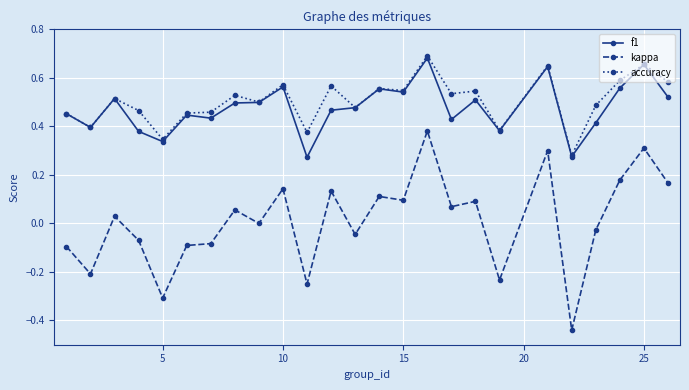

Which series has the largest total across all categories?

accuracy